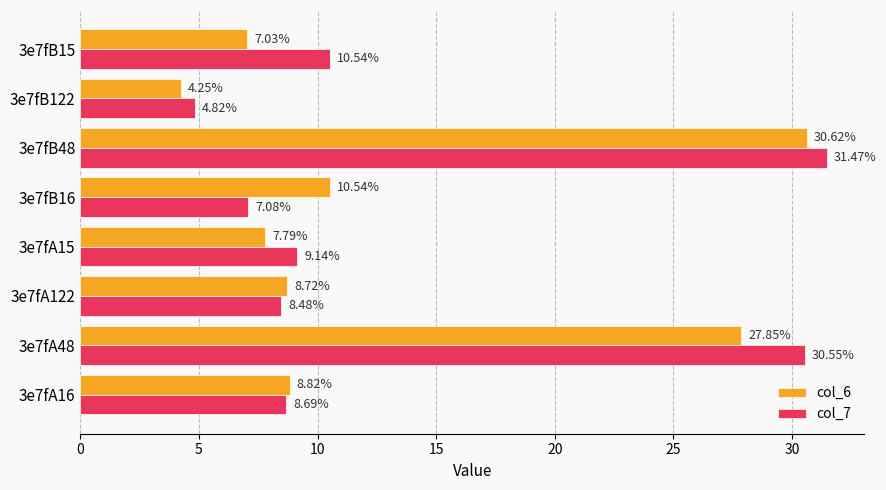

Which category has the lowest value in the col_6 series?

3e7fB122